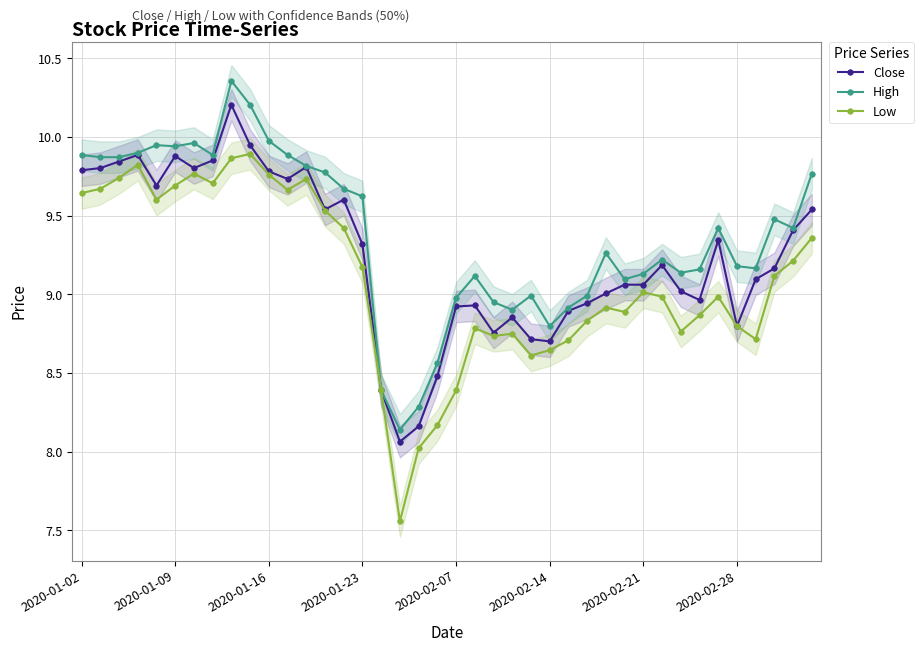

Reading right to left, what are all the values shown in this chart?

Close: 9.5	9.4	9.2	9.1	8.8	9.3	9.0	9.0	9.2	9.1	9.1	9.0	8.9	8.9	8.7	8.7	8.9	8.8	8.9	8.9	8.5	8.2	8.1	8.4	9.3	9.6	9.5	9.8	9.7	9.8	9.9	10.2	9.9	9.8	9.9	9.7	9.9	9.8	9.8	9.8
High: 9.8	9.4	9.5	9.2	9.2	9.4	9.2	9.1	9.2	9.1	9.1	9.3	9.0	8.9	8.8	9.0	8.9	9.0	9.1	9.0	8.6	8.3	8.1	8.4	9.6	9.7	9.8	9.8	9.9	10.0	10.2	10.4	9.9	10.0	9.9	9.9	9.9	9.9	9.9	9.9
Low: 9.4	9.2	9.1	8.7	8.8	9.0	8.9	8.8	9.0	9.0	8.9	8.9	8.8	8.7	8.6	8.6	8.7	8.7	8.8	8.4	8.2	8.0	7.6	8.4	9.2	9.4	9.5	9.7	9.7	9.8	9.9	9.9	9.7	9.8	9.7	9.6	9.8	9.7	9.7	9.6